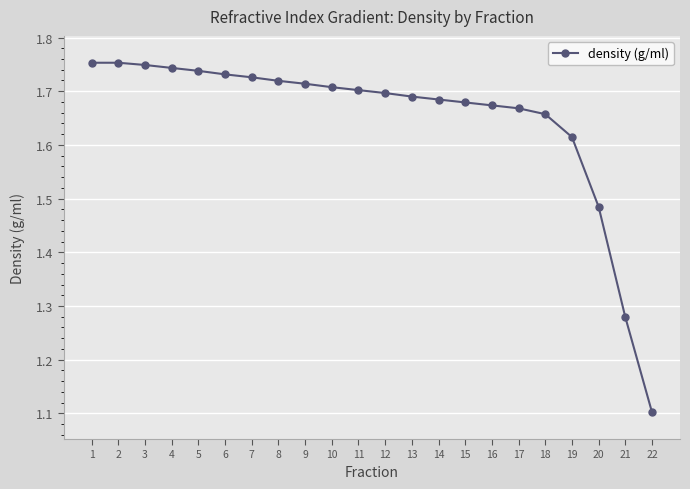

The value at 18 is 2.9. True or false?

False